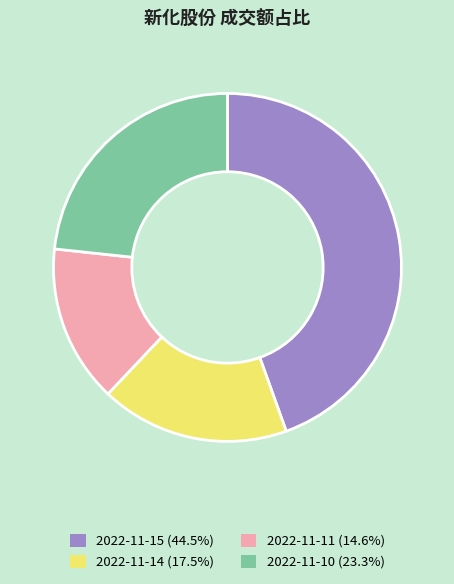

Which has a higher value, 2022-11-10 or 2022-11-14?

2022-11-10